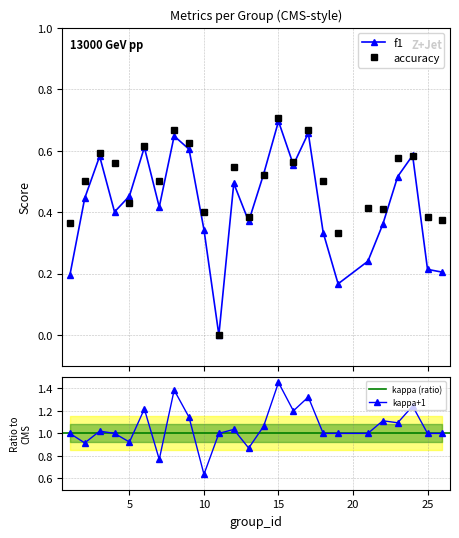

How many interior local peaks does the f1 series have?

7